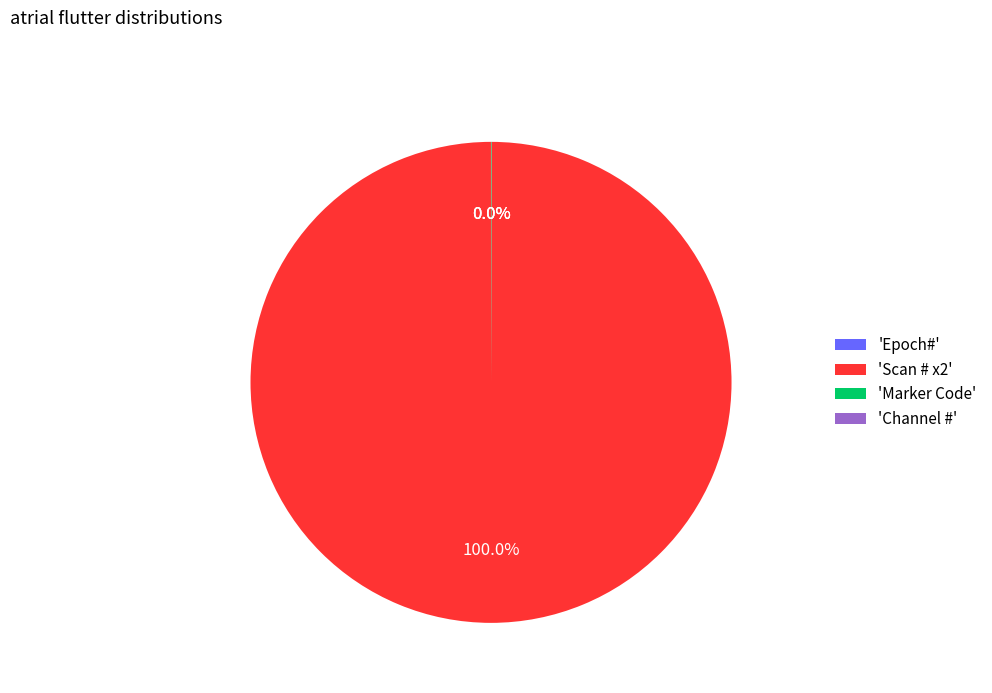

Which category accounts for the majority?

'Scan # x2'